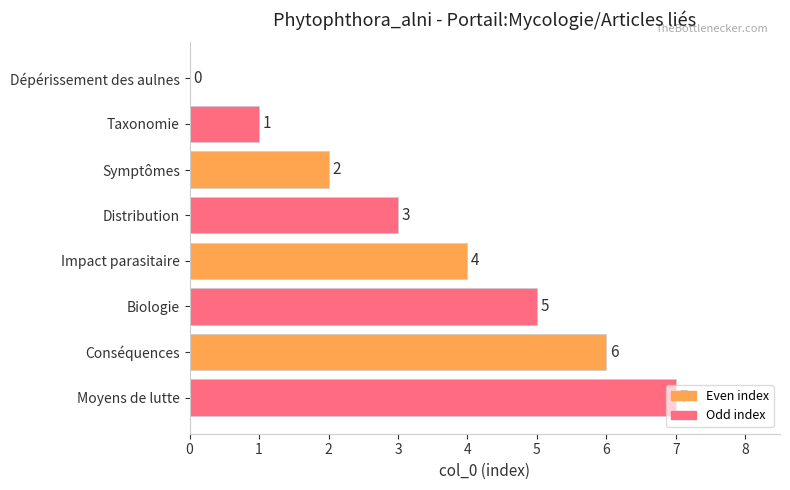

Is it true that the value at Distribution is 3?

True